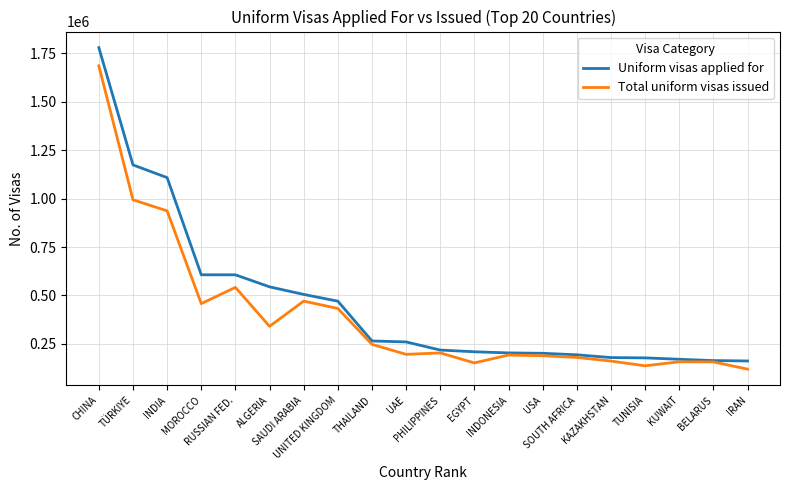

What is the minimum value shown in the chart?

119761